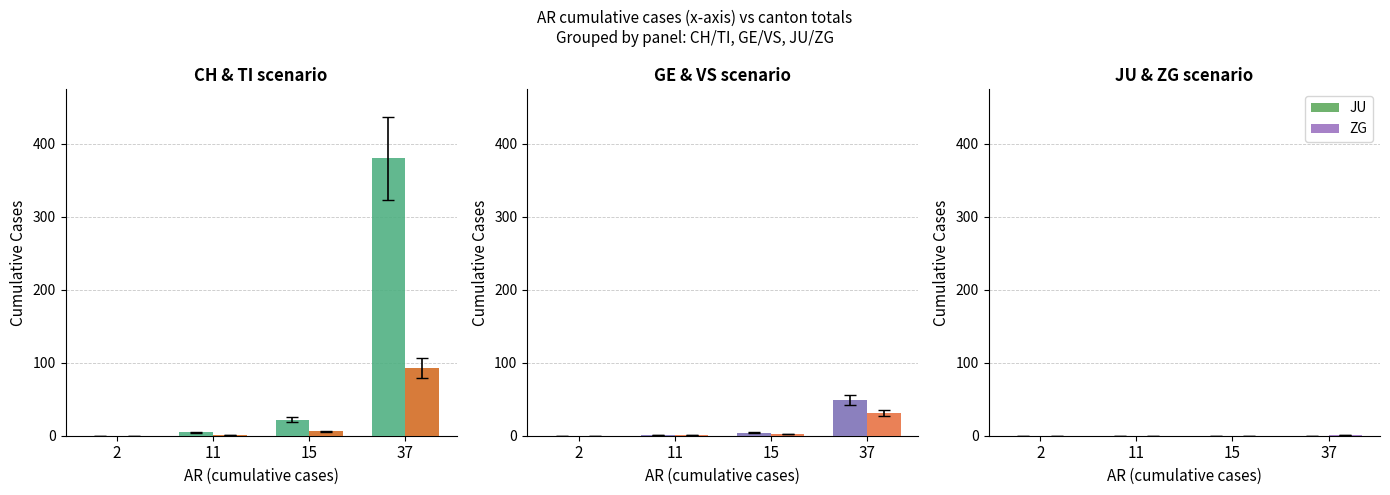

Which series has the widest spread of values?

CH